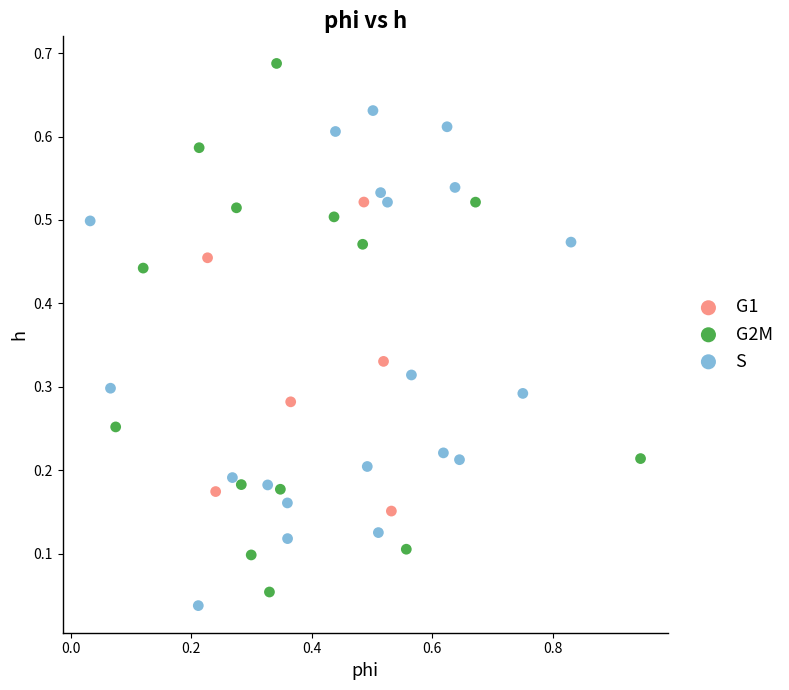

Which series contains the highest Y value?

G2M